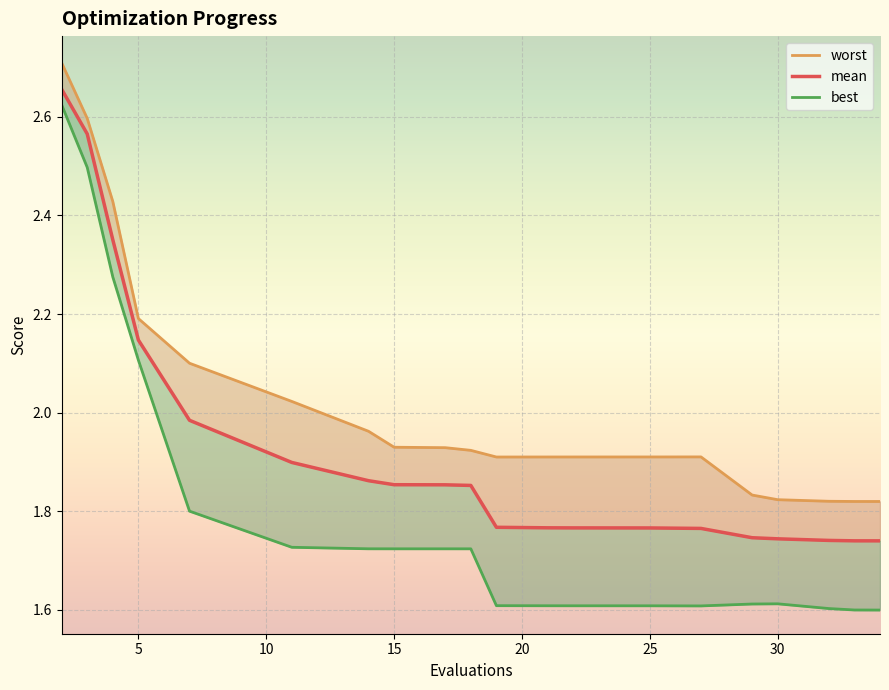

True or false: worst and mean cross at least once.

False